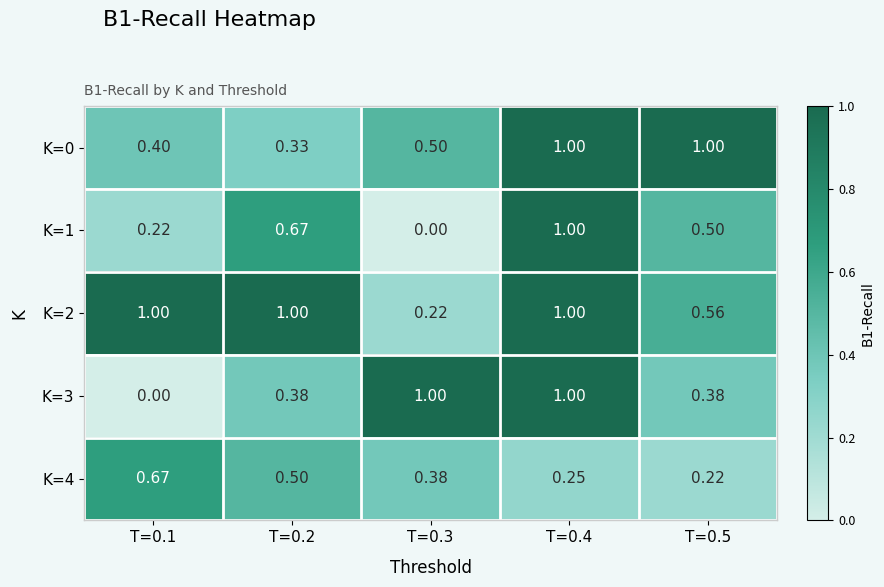

Is the value of K=0 at T=0.3 greater than the value of K=3 at T=0.1?

Yes